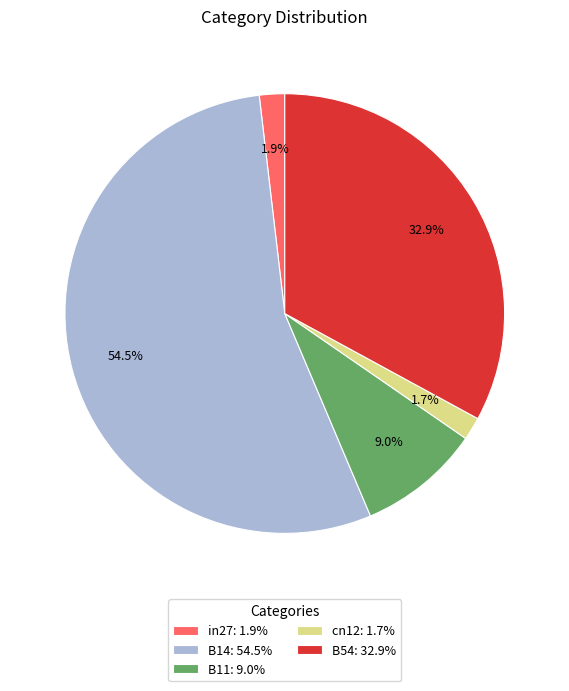

To the nearest percent, what portion does in27 represent?

2%